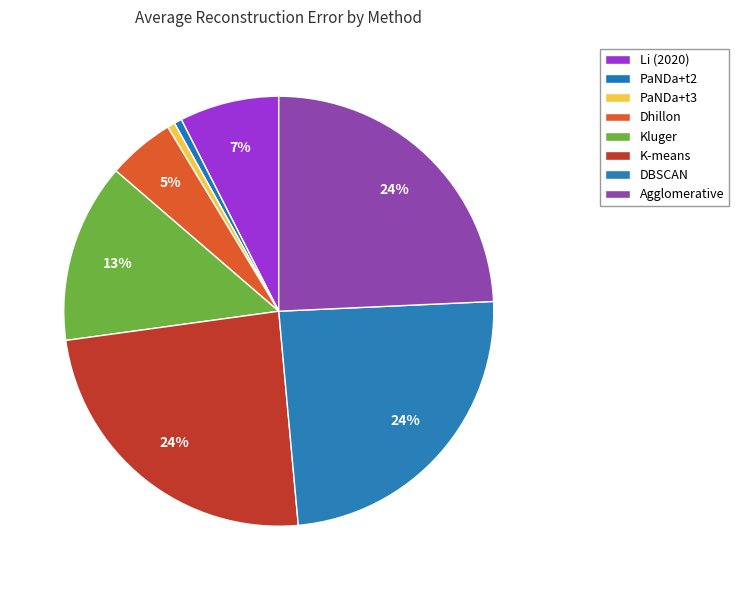

How many slices are in this pie chart?

8